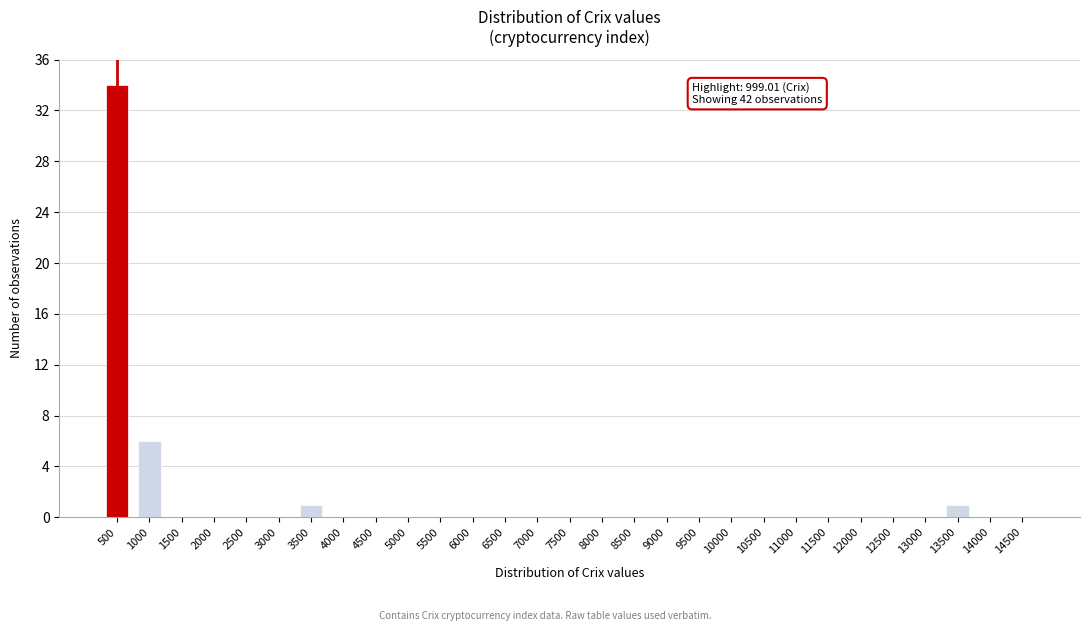

Reading right to left, what are all the values shown in this chart?

14500=0	14000=0	13500=1	13000=0	12500=0	12000=0	11500=0	11000=0	10500=0	10000=0	9500=0	9000=0	8500=0	8000=0	7500=0	7000=0	6500=0	6000=0	5500=0	5000=0	4500=0	4000=0	3500=1	3000=0	2500=0	2000=0	1500=0	1000=6	500=34